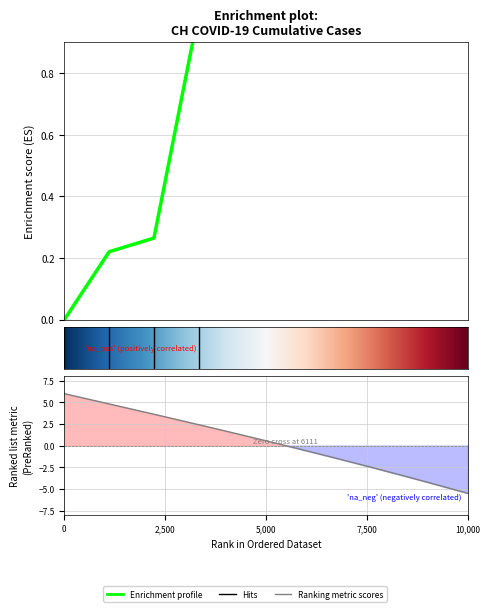

How many series are shown in this chart?

1